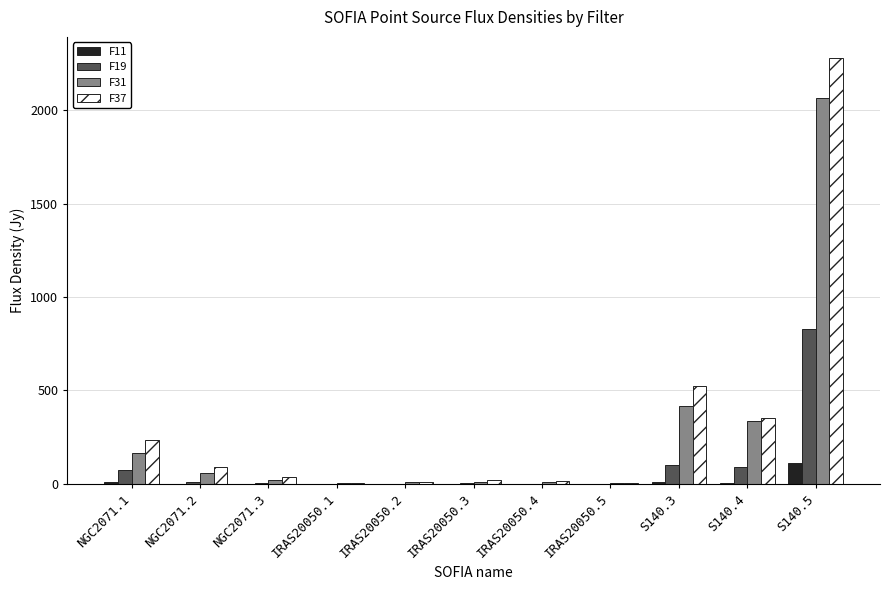

Is it true that F11 equals 0.6 at IRAS20050.1?

True